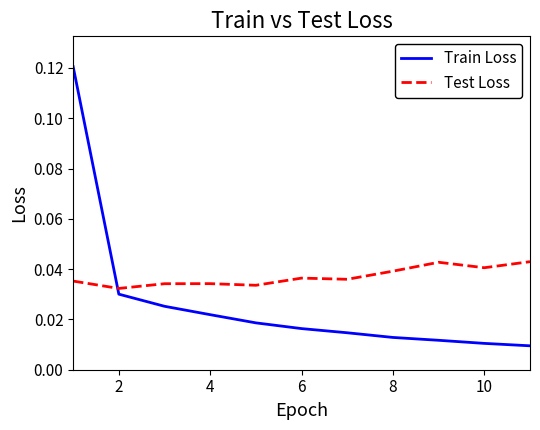

Does the chart display data point markers on the line(s)?

No